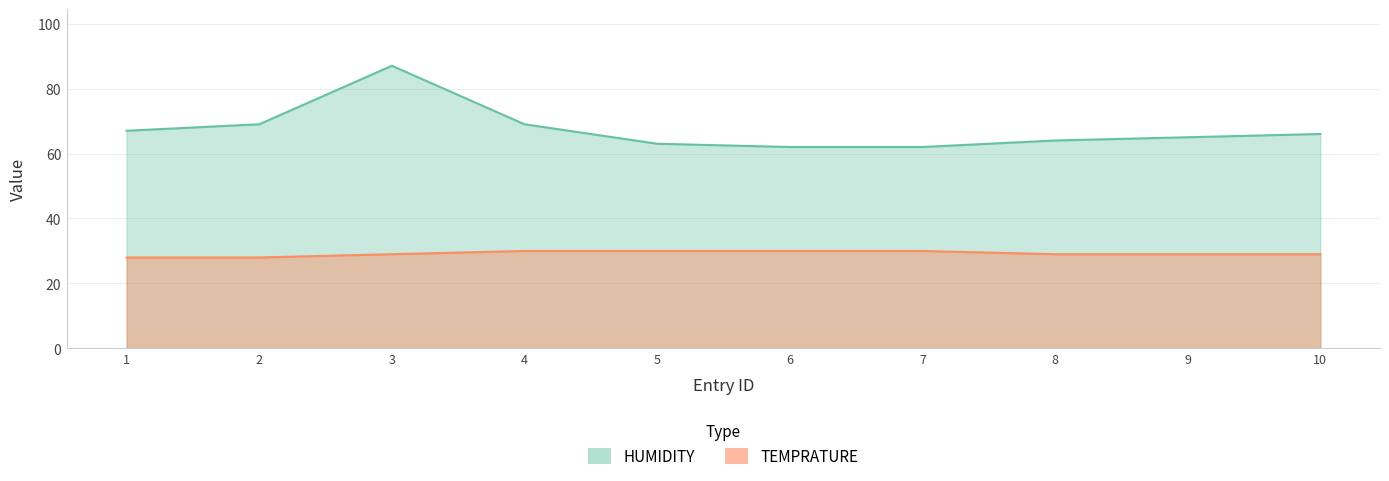

What is the minimum value for TEMPRATURE?

28